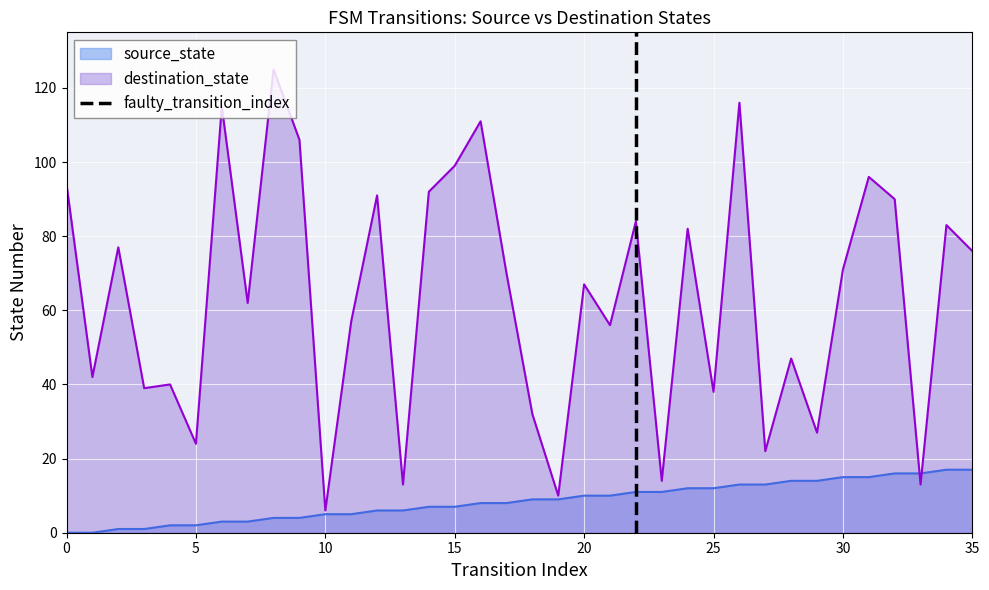

What is the highest value of the destination_state series?

125